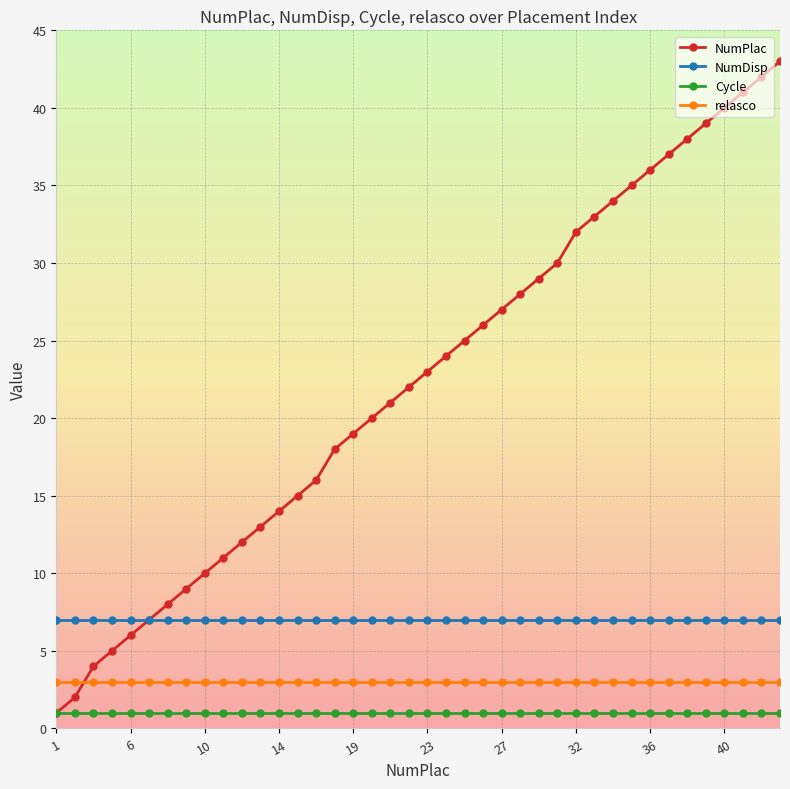

How many times do NumPlac and relasco cross each other?

1